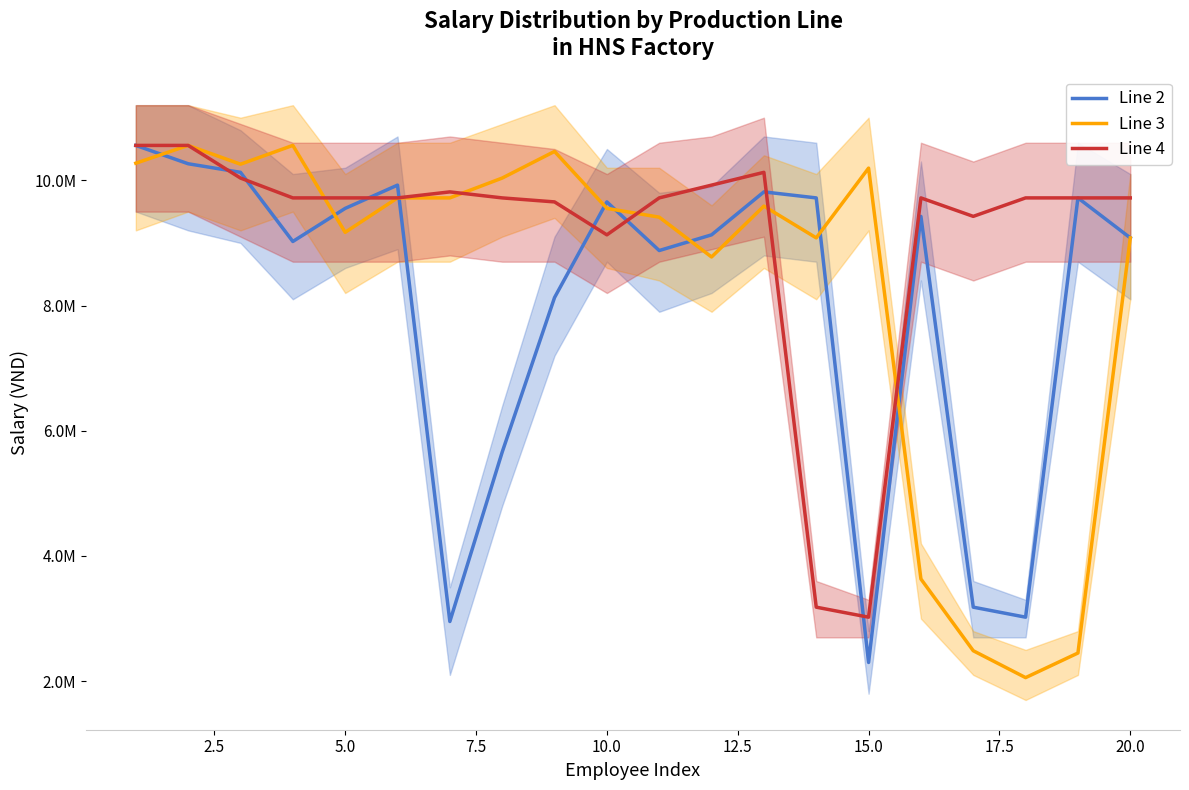

How many values in the Line 3 series are below 9588250?

10